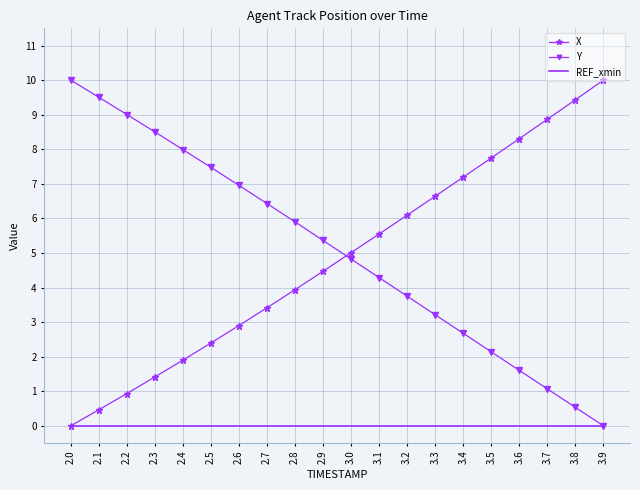

At 3.4, list the series in order from largest to smallest.

X, Y, REF_xmin